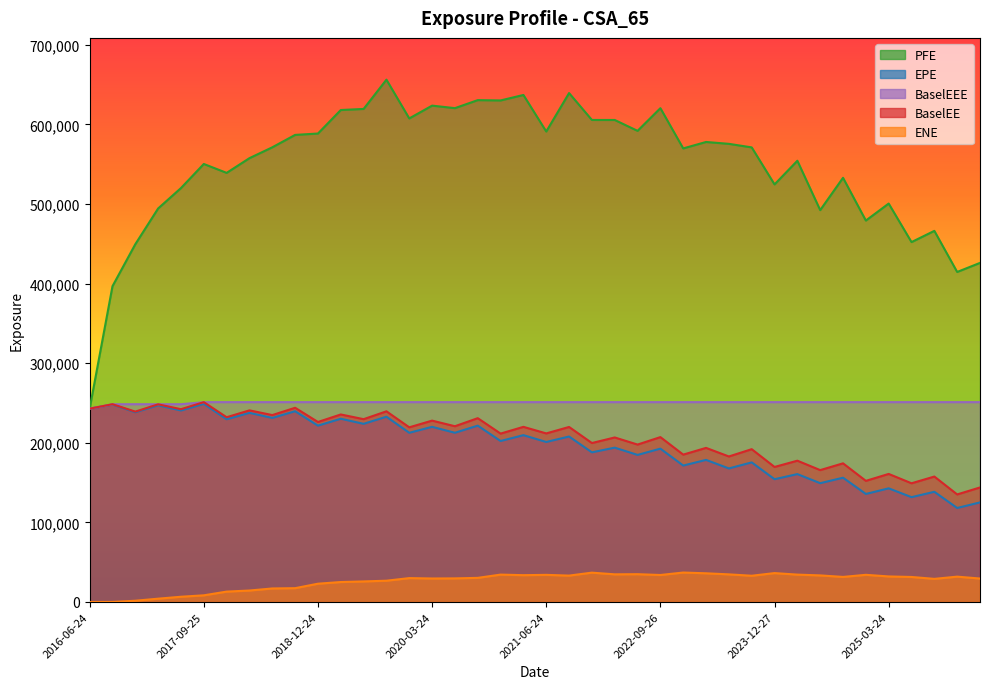

Count the number of data series in this chart.

5